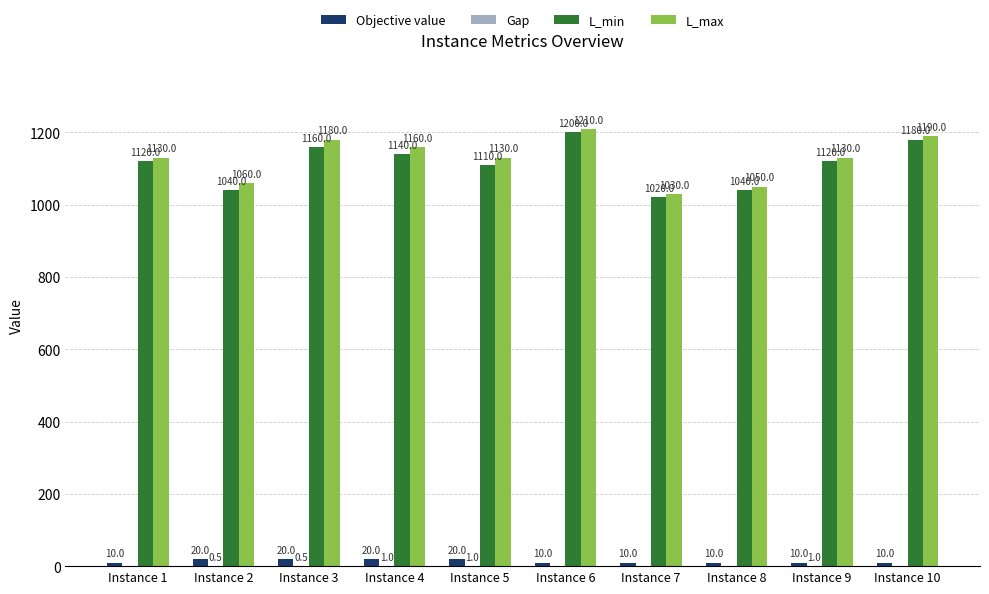

What is the total value across all series at Instance 1?

2260.0